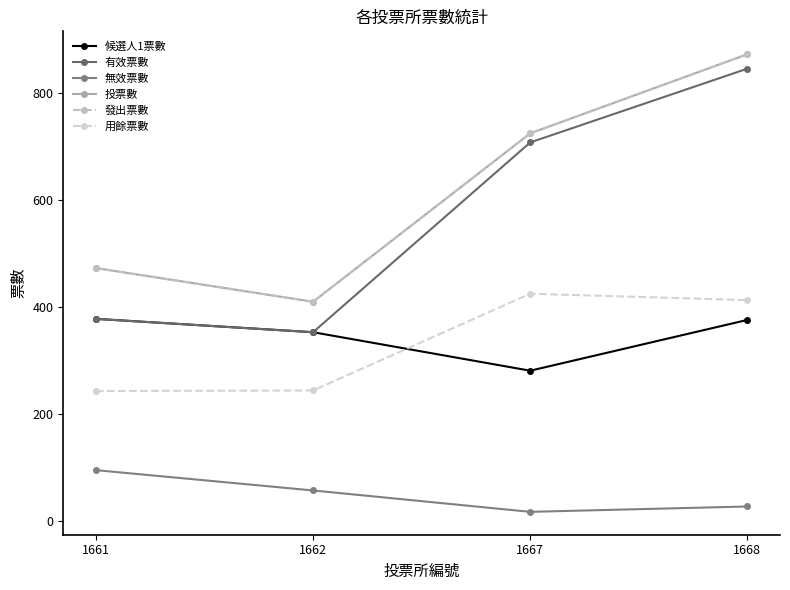

Does the chart have visible grid lines?

No